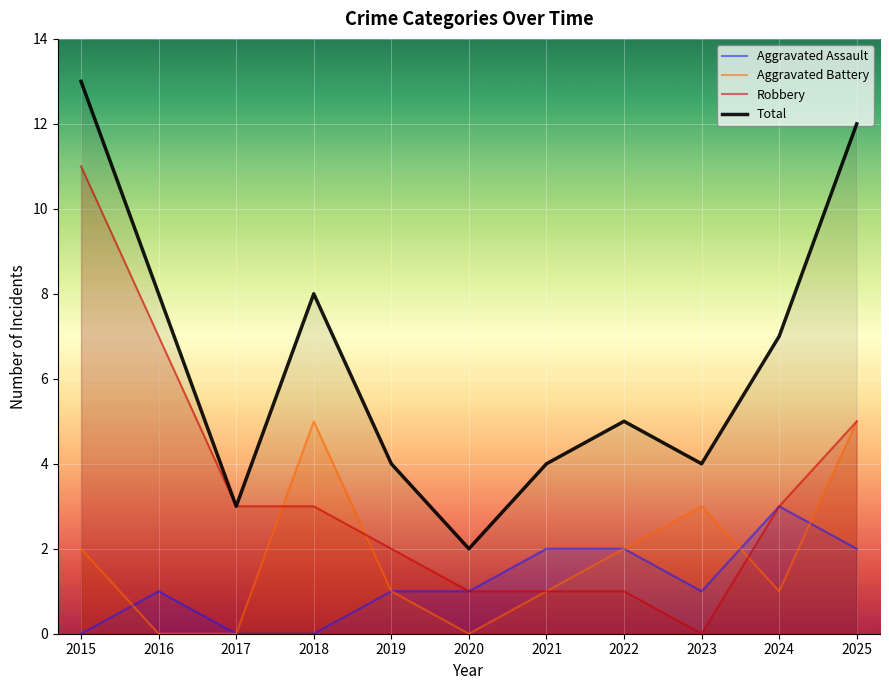

What is the sum of the Total values at 2015 and 2018?

21